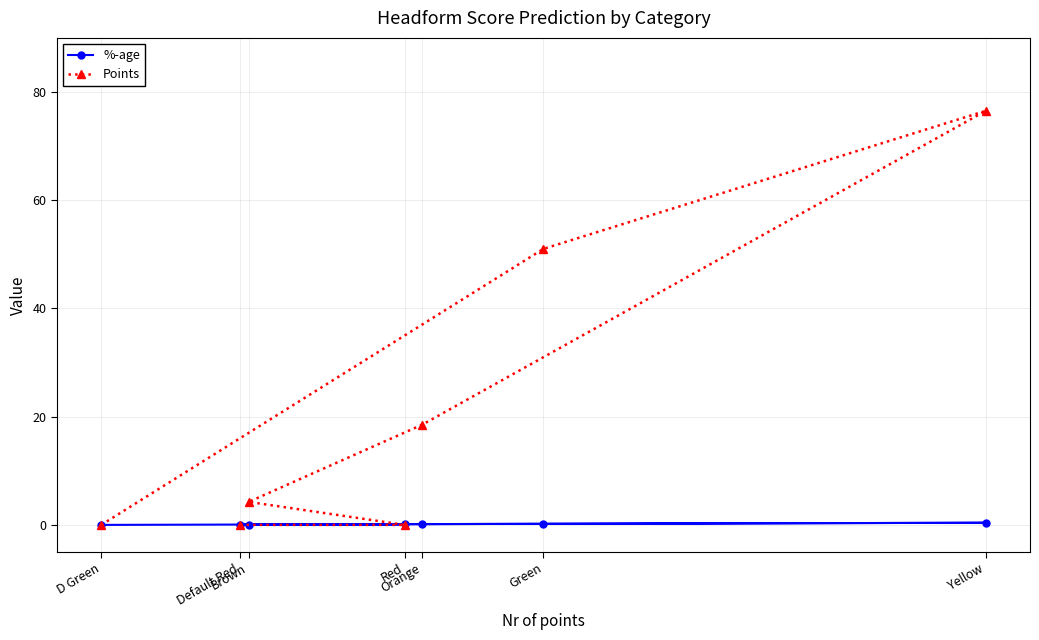

Which series has the widest spread of values?

Points